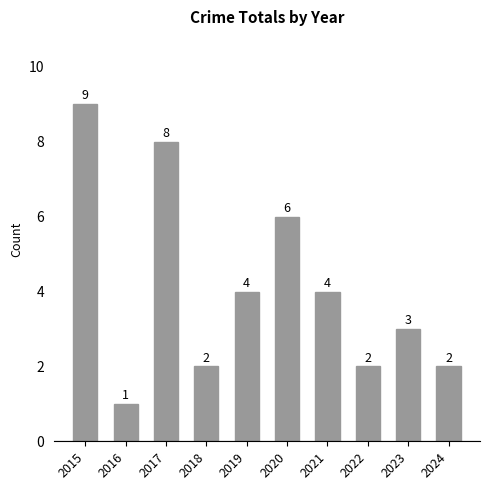

Which label corresponds to the smallest value in the chart?

2016